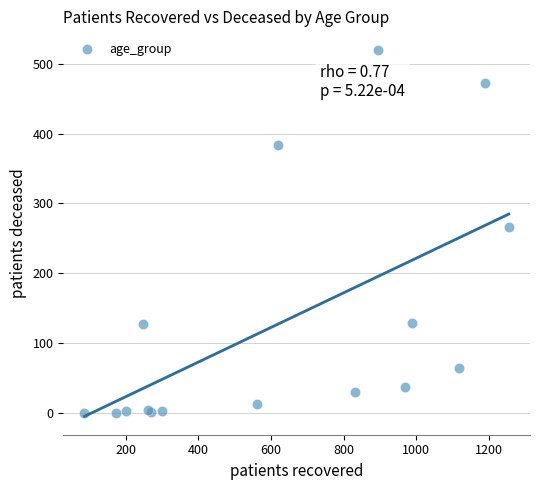

What Y value in the scatter plot is closest to 260?

267